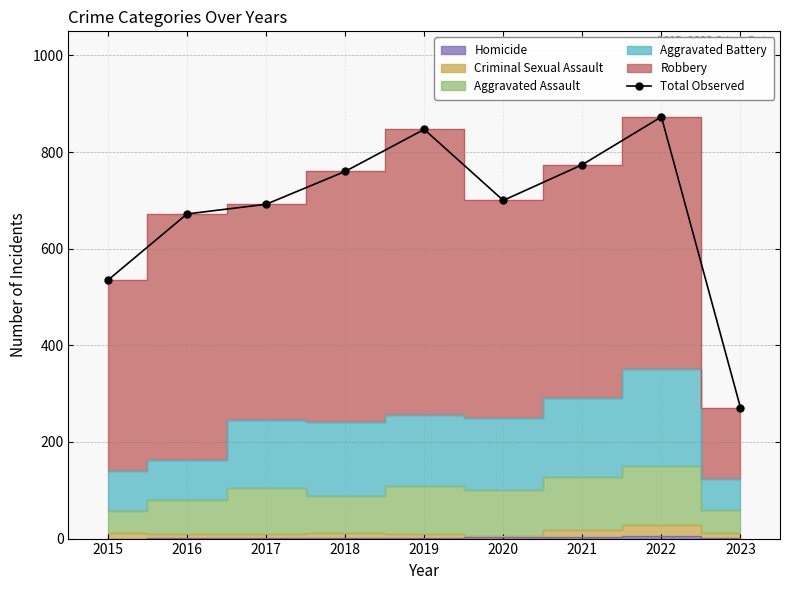

Reading left to right, transcribe all the data shown in this chart.

535	672	692	760	847	700	774	873	271